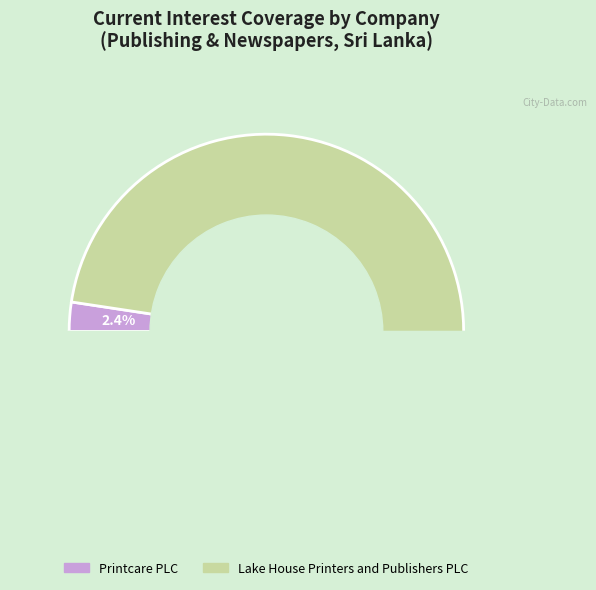

How much of the chart is everything except Printcare PLC?

97.6%